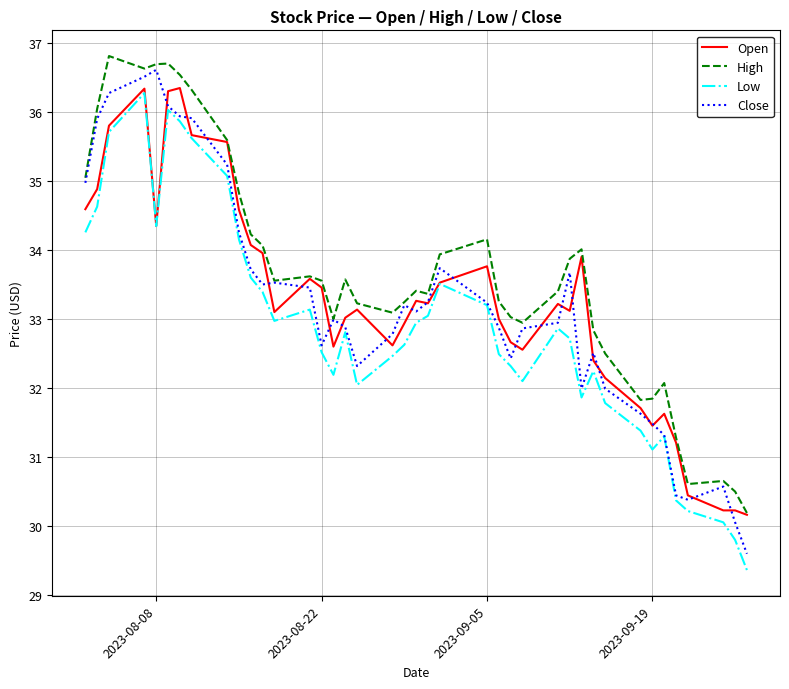

What is the highest value of the High series?

36.8